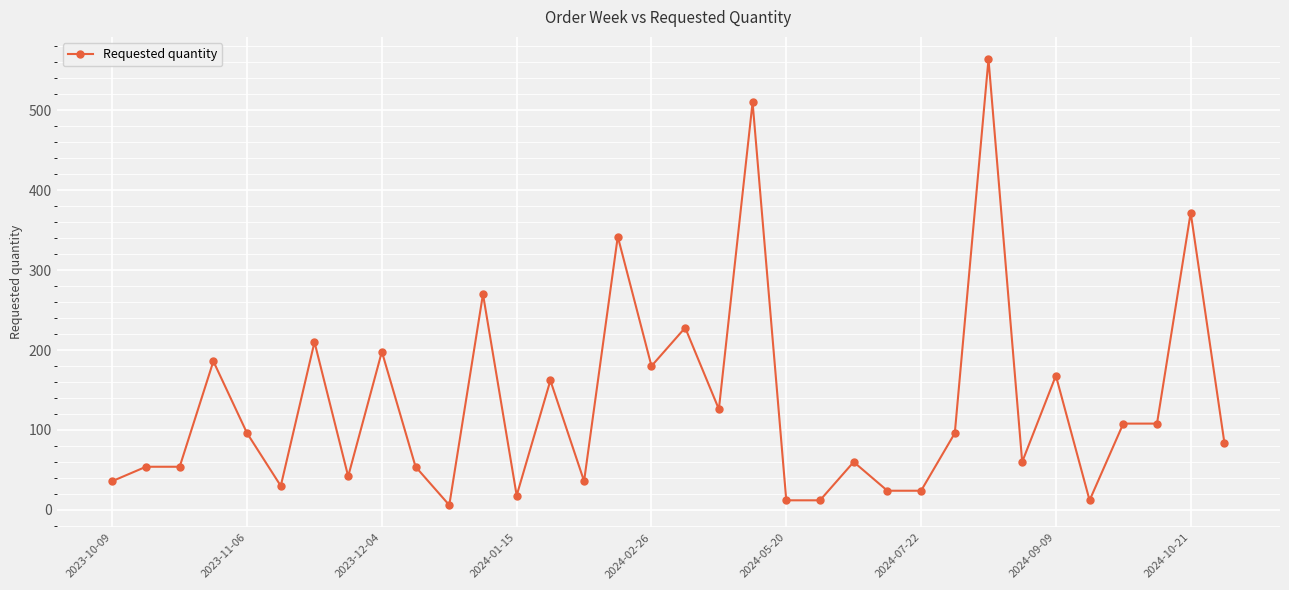

True or false: the data has more than 1 interior local peaks.

True